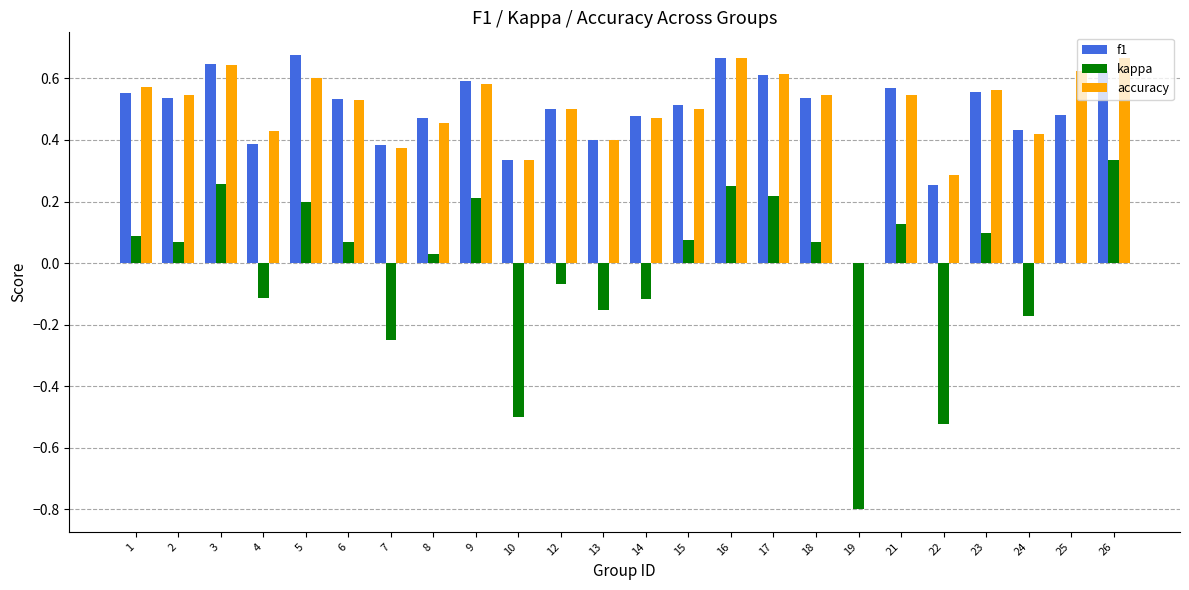

What are all the series names shown in the legend?

f1, kappa, accuracy